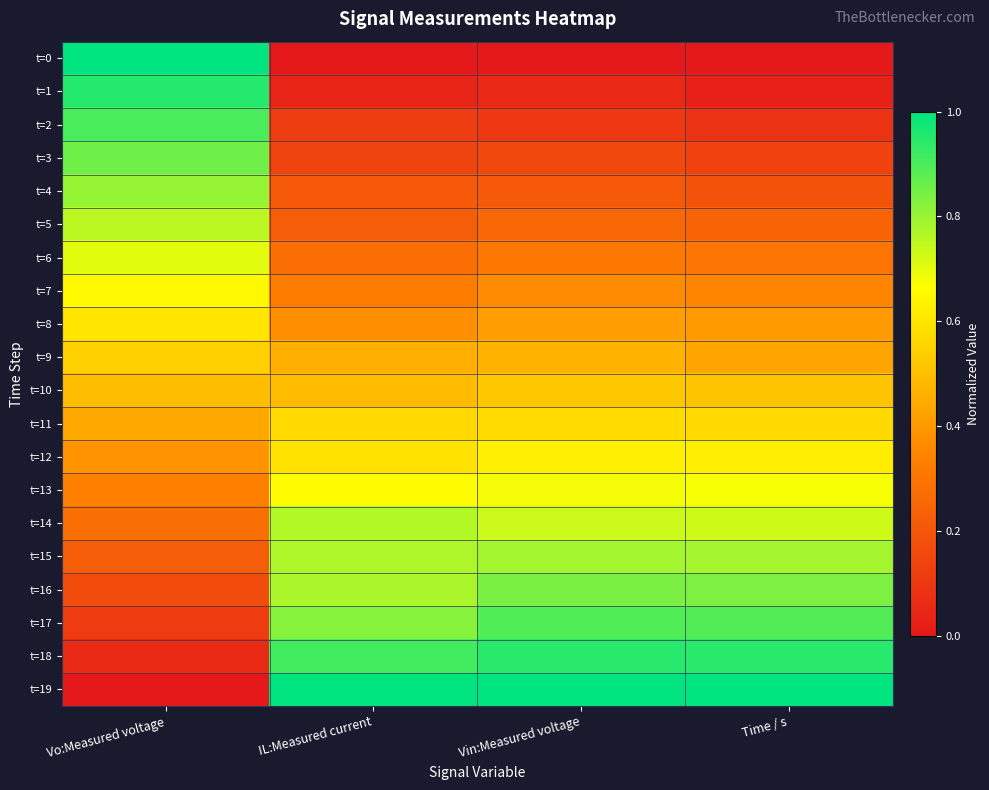

At which category is the sum across all series the highest?

Vo:Measured voltage